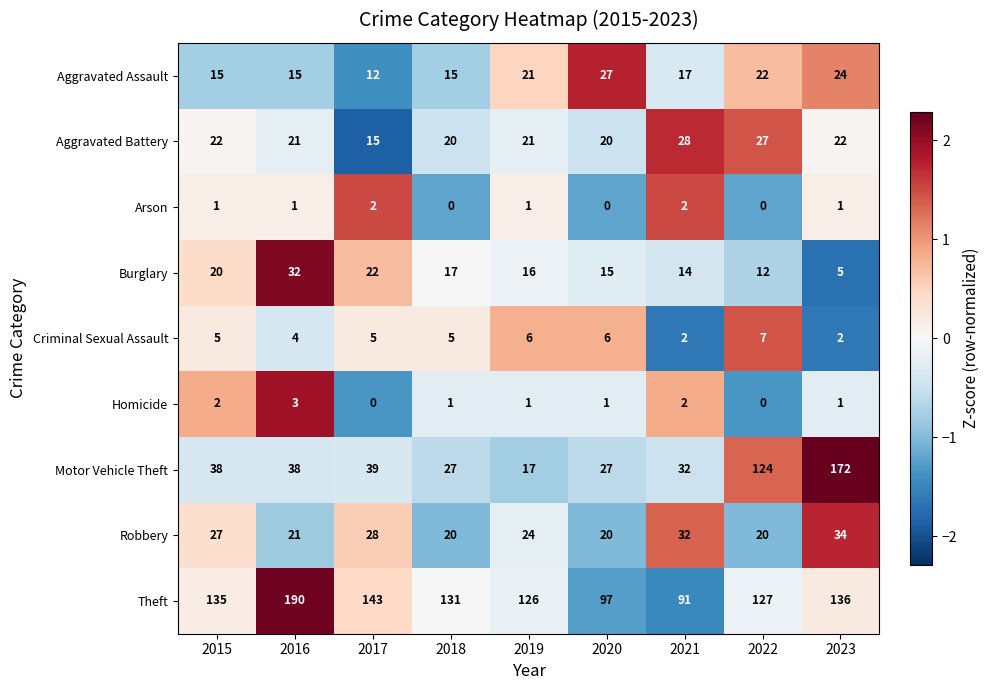

What is the maximum value shown in the chart?

190